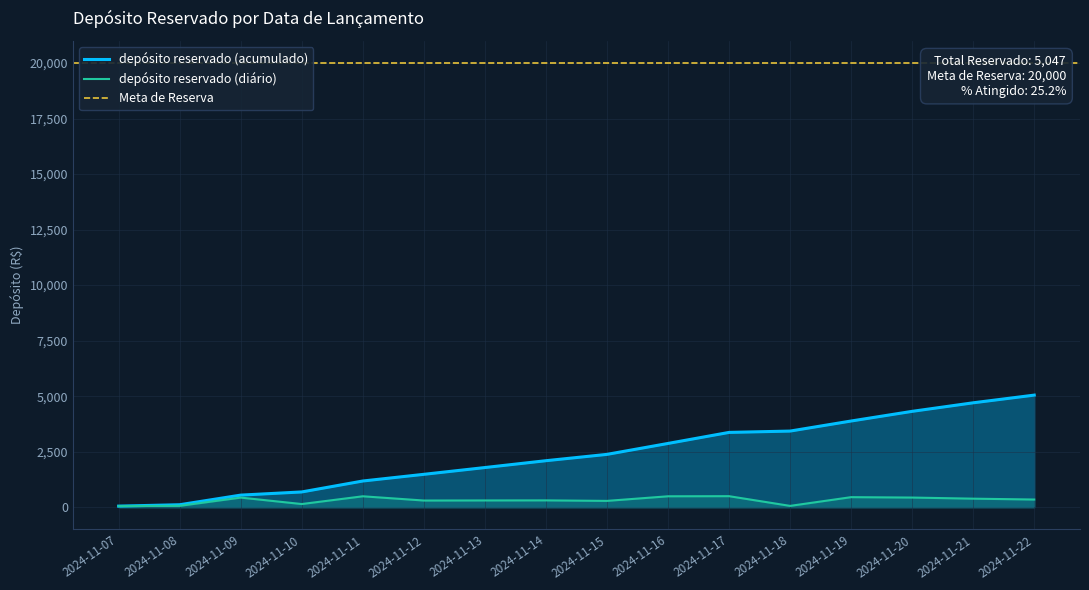

The value at 2024-11-19 is 453. True or false?

True